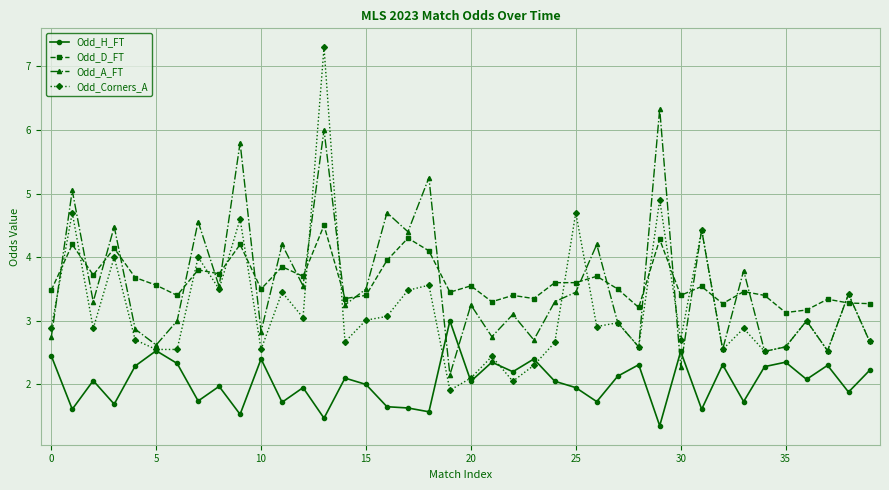

What is the sum of all Odd_Corners_A values?

127.3